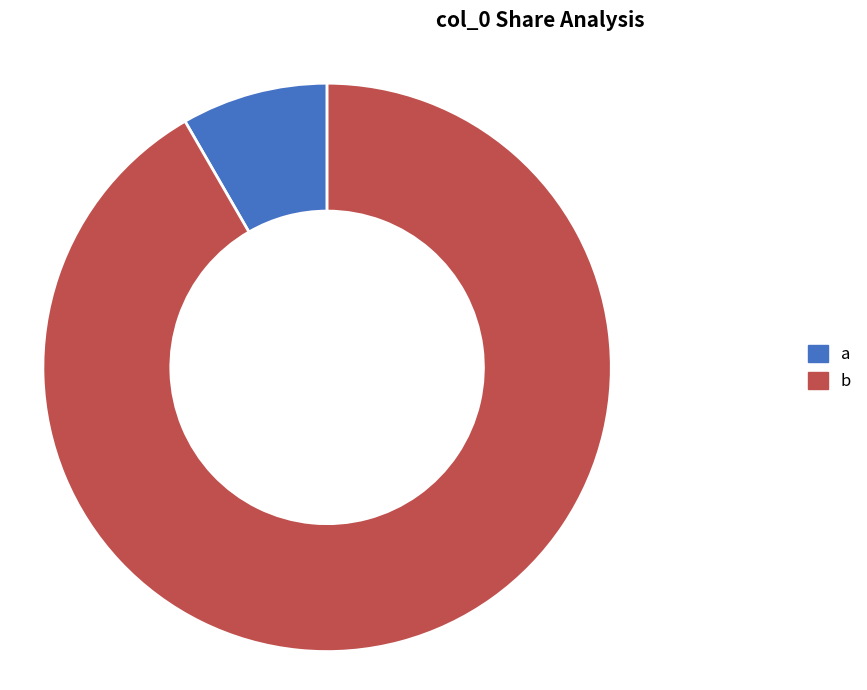

The a slice represents 8% of the pie. True or false?

True